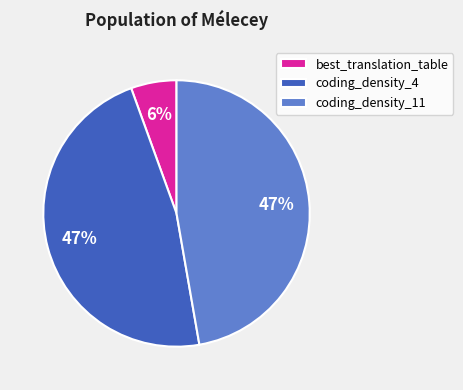

To the nearest percent, what portion does best_translation_table represent?

6%